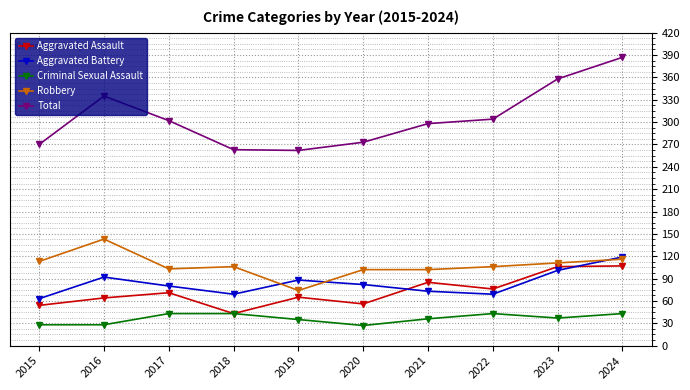

What is the highest value of the Total series?

387